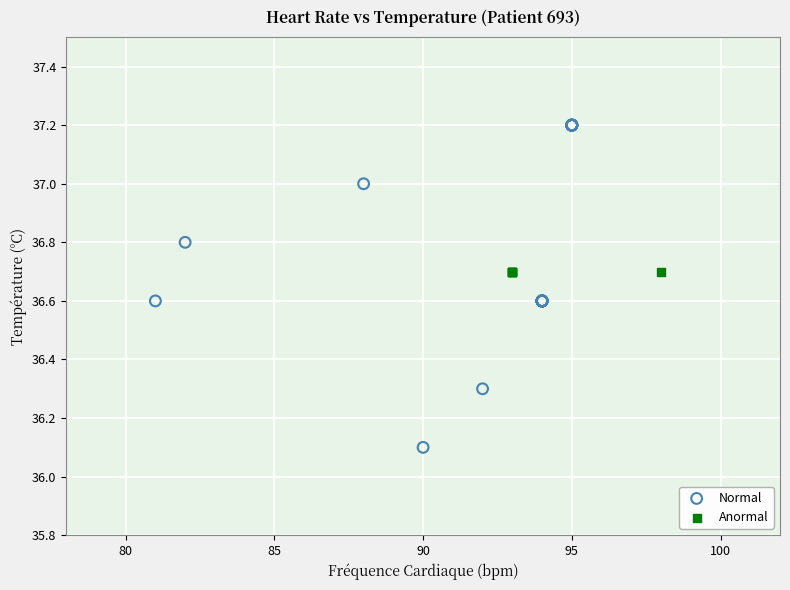

Which series contains the lowest Y value?

Normal